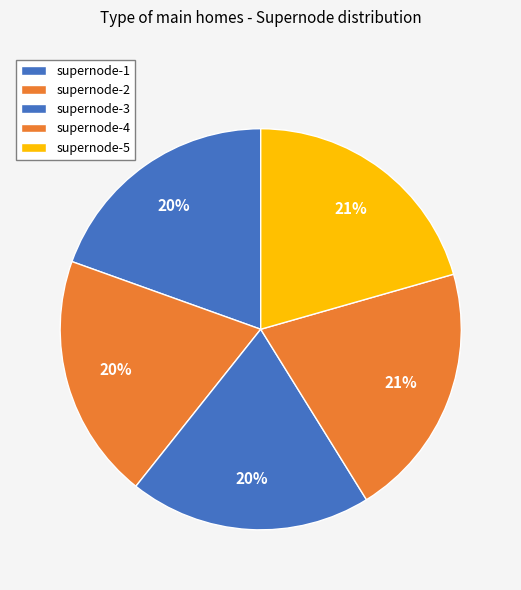

What is the change in value from supernode-1 to supernode-3?

+0.7